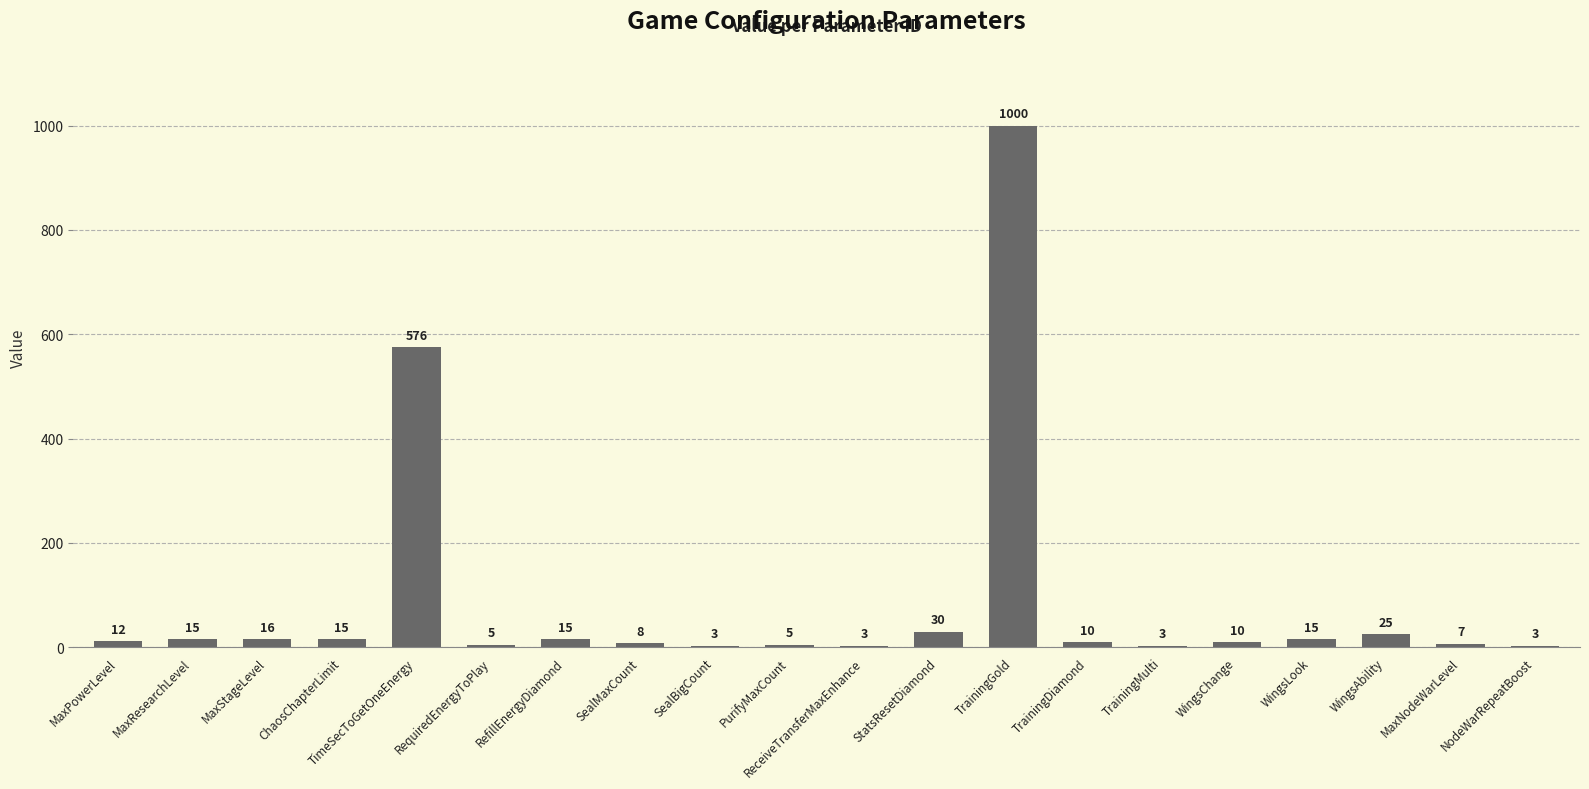

What is the sum of all values?

1776